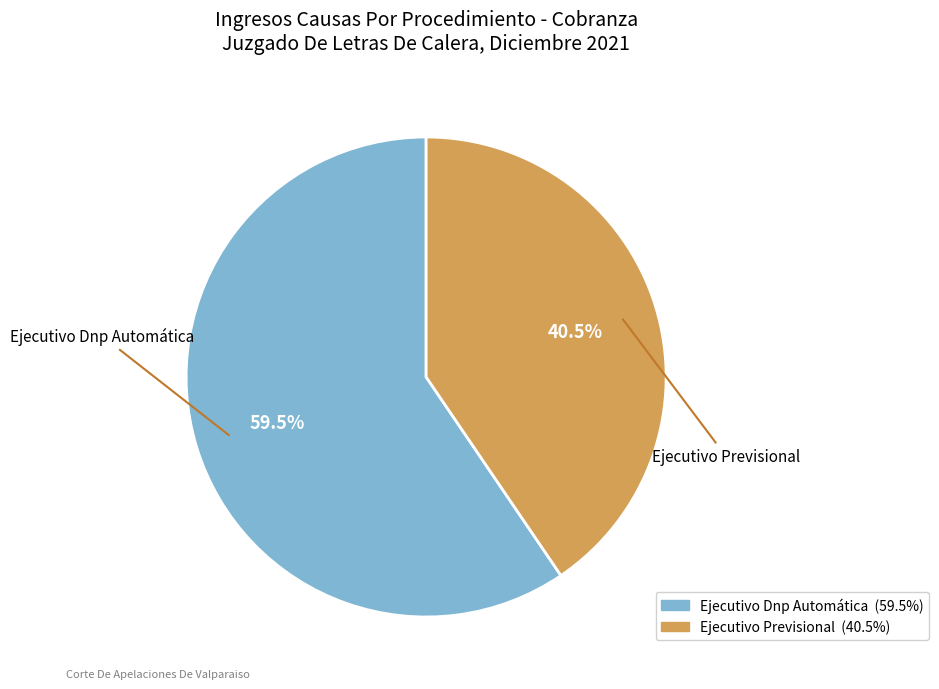

True or false: Ejecutivo Previsional accounts for 51% of the total.

False